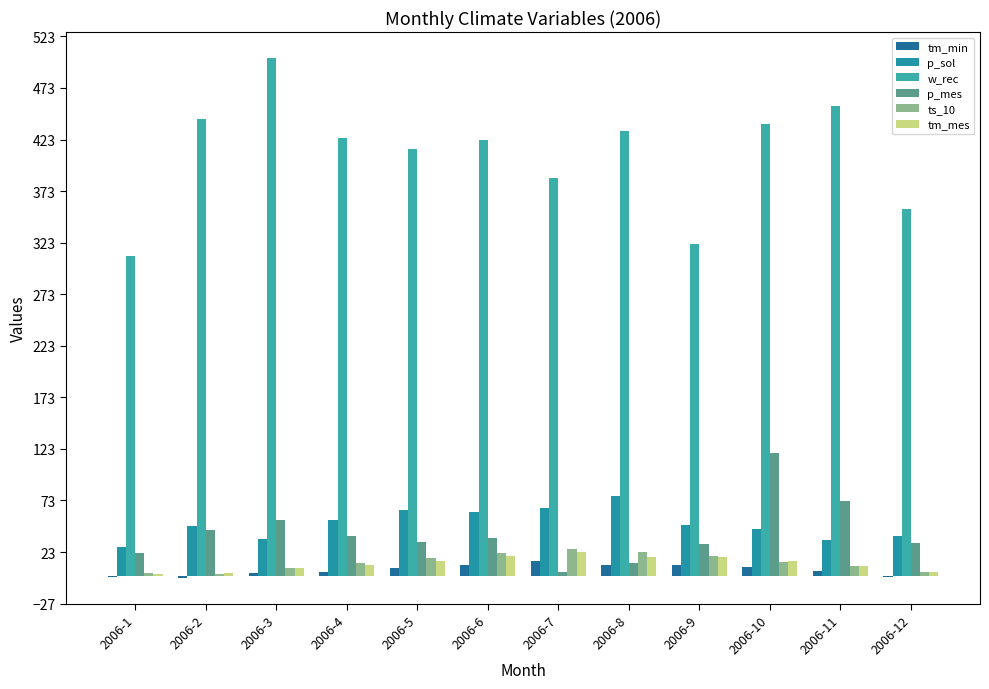

Which series has the largest range (max minus min)?

w_rec